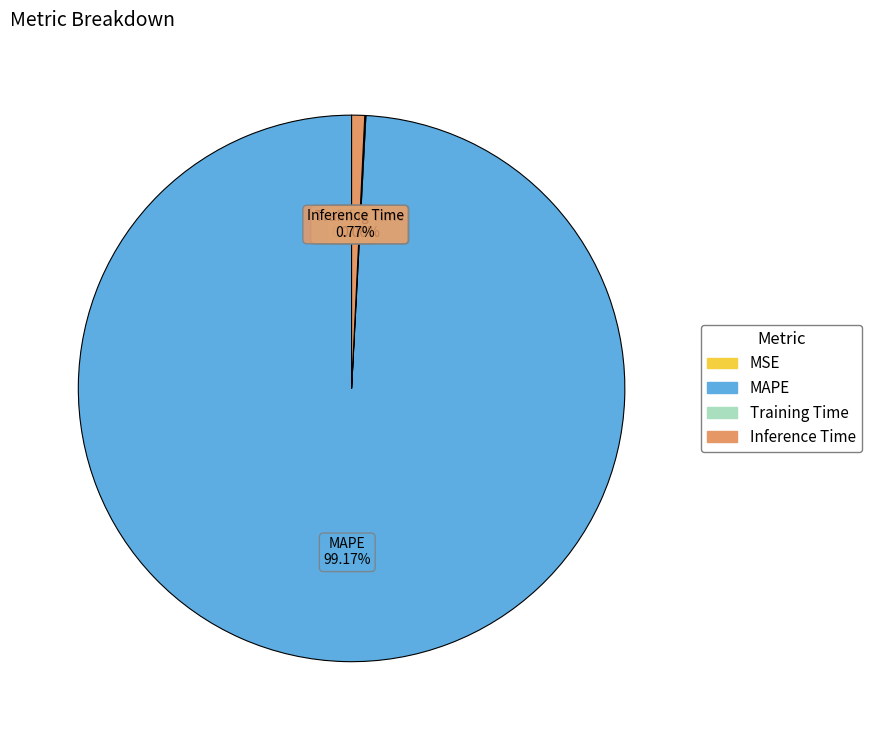

Does MAPE represent more than half of the total?

Yes